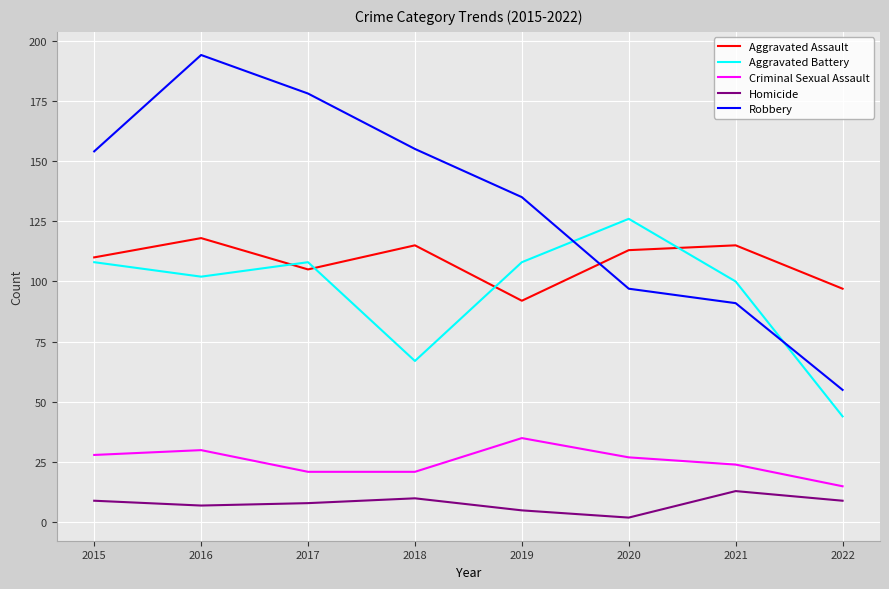

Rank the series at 2022 from highest to lowest value.

Aggravated Assault, Robbery, Aggravated Battery, Criminal Sexual Assault, Homicide